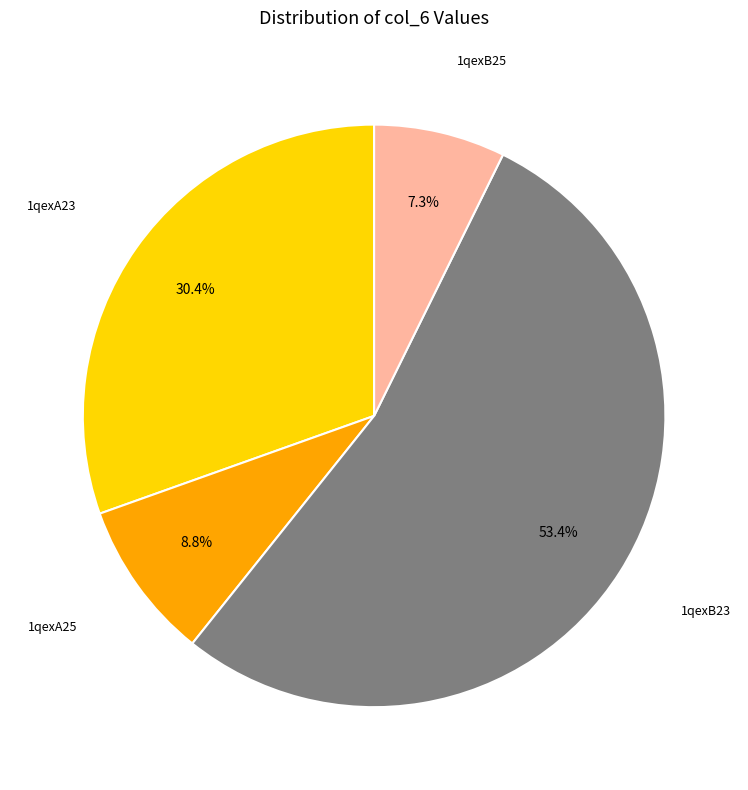

Does any single category account for the majority?

Yes